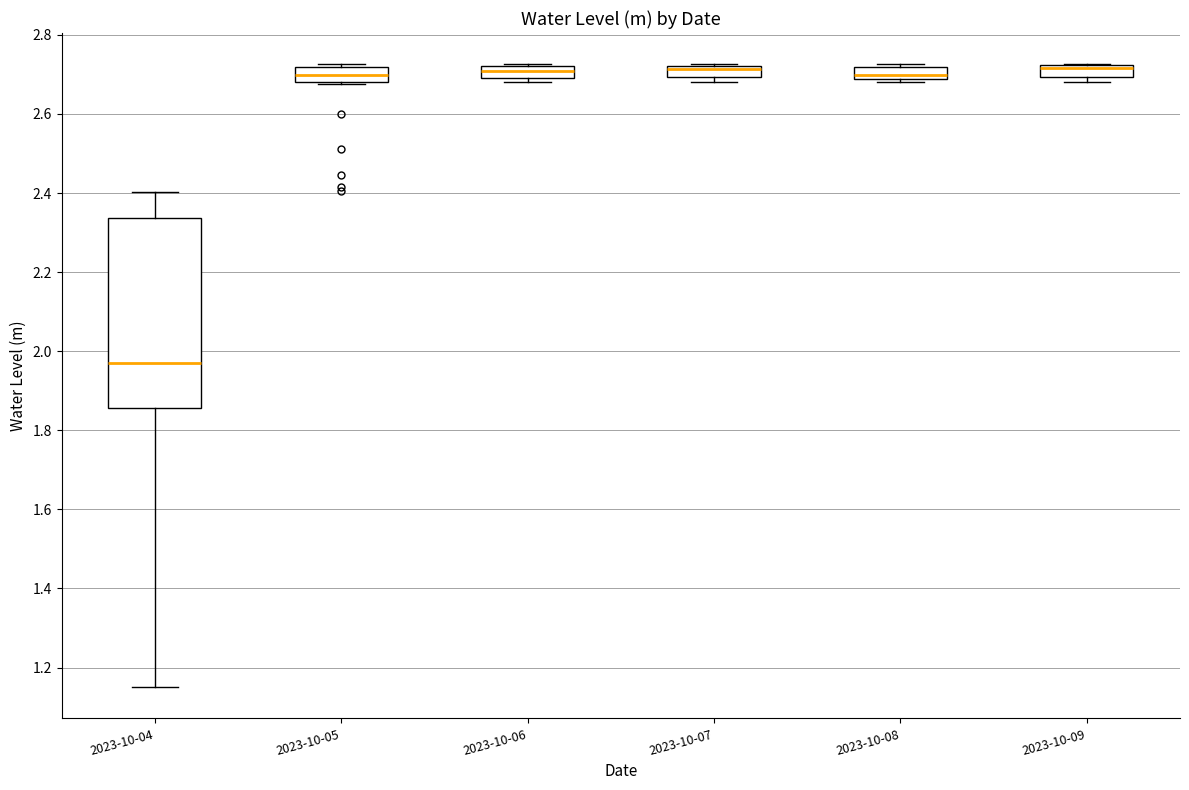

Where is the lower edge of the box for 2023-10-06 on the y-axis? The values are not printed on the chart, so give them approximately, as read against the axis.

2.70